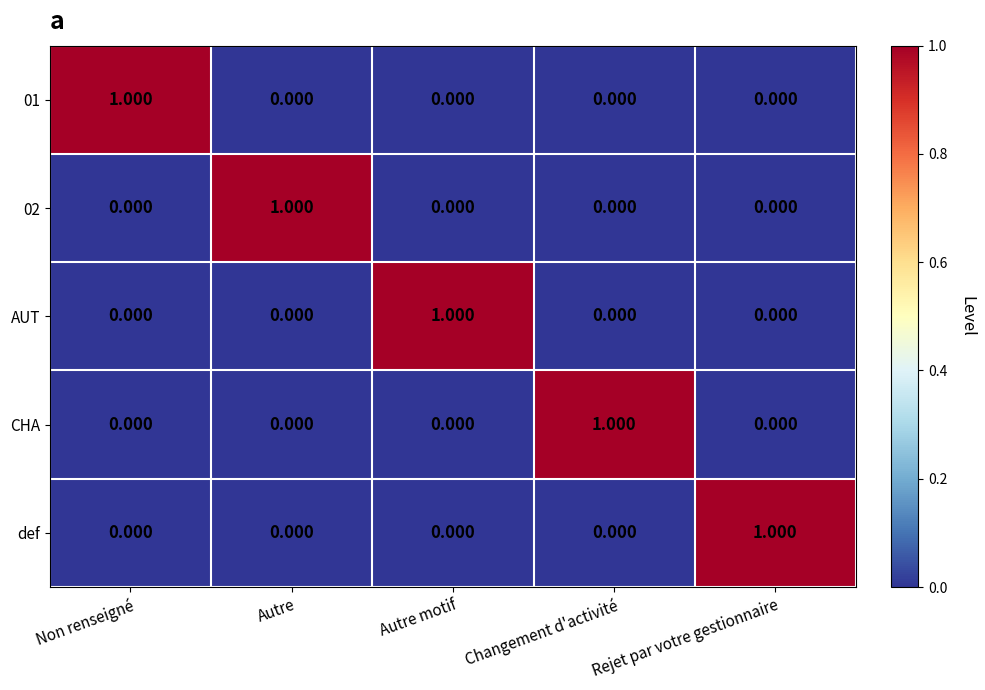

Is the value of def at Rejet par votre gestionnaire greater than the value of CHA at Non renseigné?

Yes